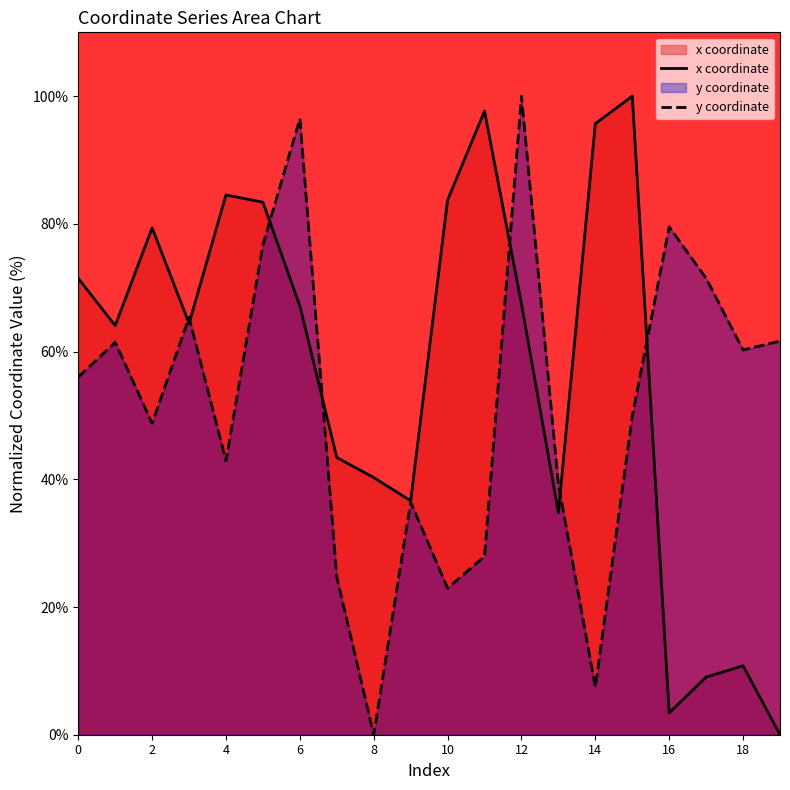

Where is y coordinate nearest to the value 50?

15